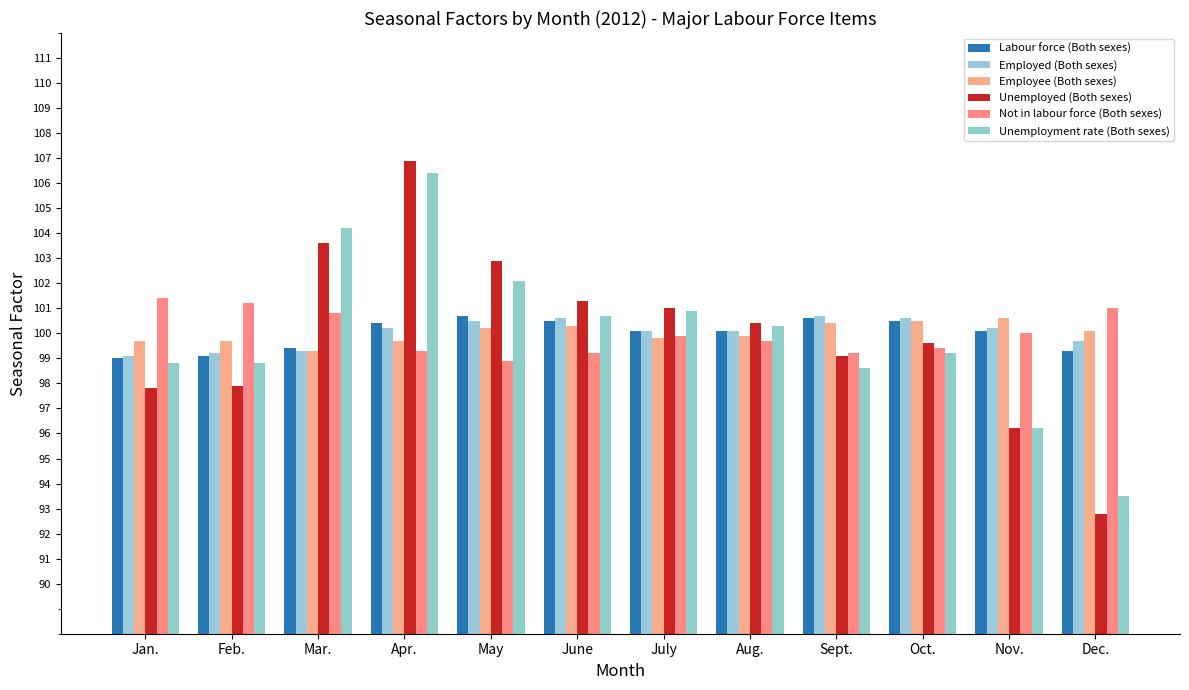

Reading right to left, transcribe all the data shown in this chart.

Labour force (Both sexes): 99.3	100.1	100.5	100.6	100.1	100.1	100.5	100.7	100.4	99.4	99.1	99.0
Employed (Both sexes): 99.7	100.2	100.6	100.7	100.1	100.1	100.6	100.5	100.2	99.3	99.2	99.1
Employee (Both sexes): 100.1	100.6	100.5	100.4	99.9	99.8	100.3	100.2	99.7	99.3	99.7	99.7
Unemployed (Both sexes): 92.8	96.2	99.6	99.1	100.4	101.0	101.3	102.9	106.9	103.6	97.9	97.8
Not in labour force (Both sexes): 101.0	100.0	99.4	99.2	99.7	99.9	99.2	98.9	99.3	100.8	101.2	101.4
Unemployment rate (Both sexes): 93.5	96.2	99.2	98.6	100.3	100.9	100.7	102.1	106.4	104.2	98.8	98.8